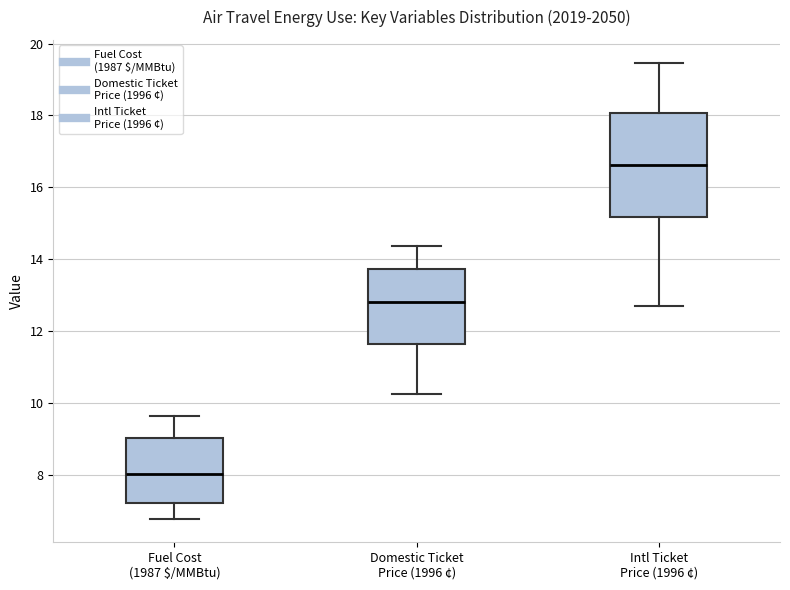

Which box has the highest median line?

Intl Ticket Price (1996 ¢)